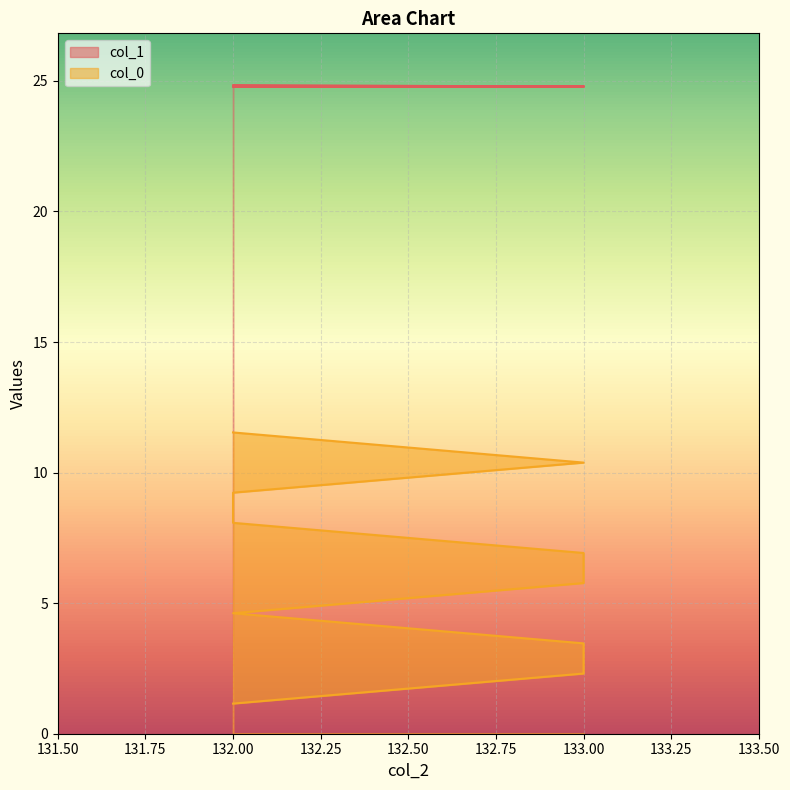

True or false: col_0 and col_1 cross at least once.

False